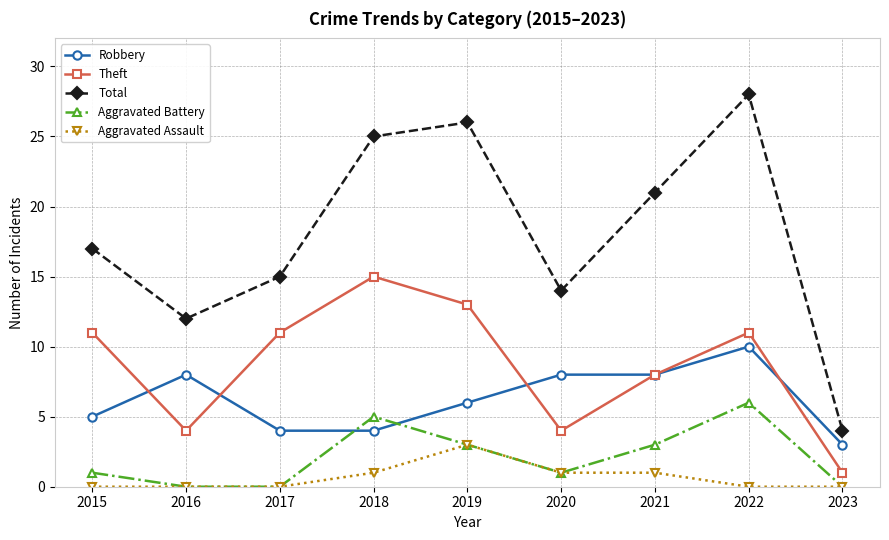

True or false: Aggravated Battery has a value of 3 at 2021.

True